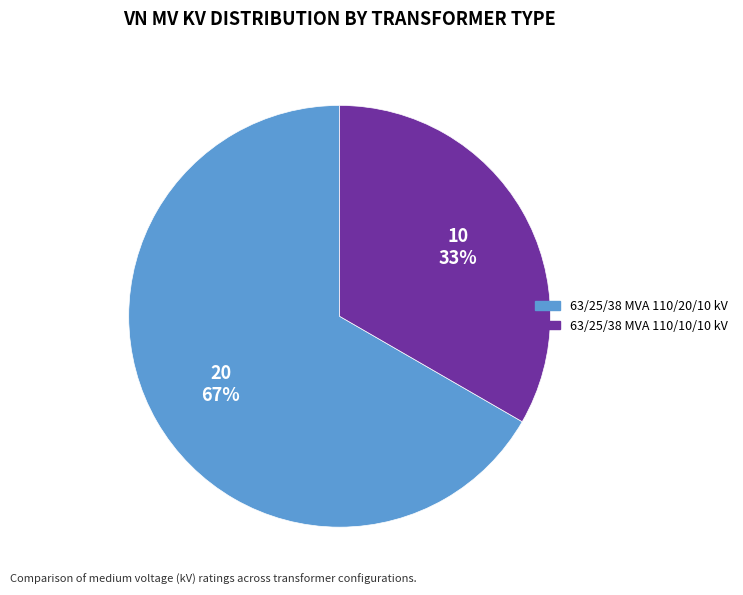

Which slice is the smallest?

63/25/38 MVA 110/10/10 kV